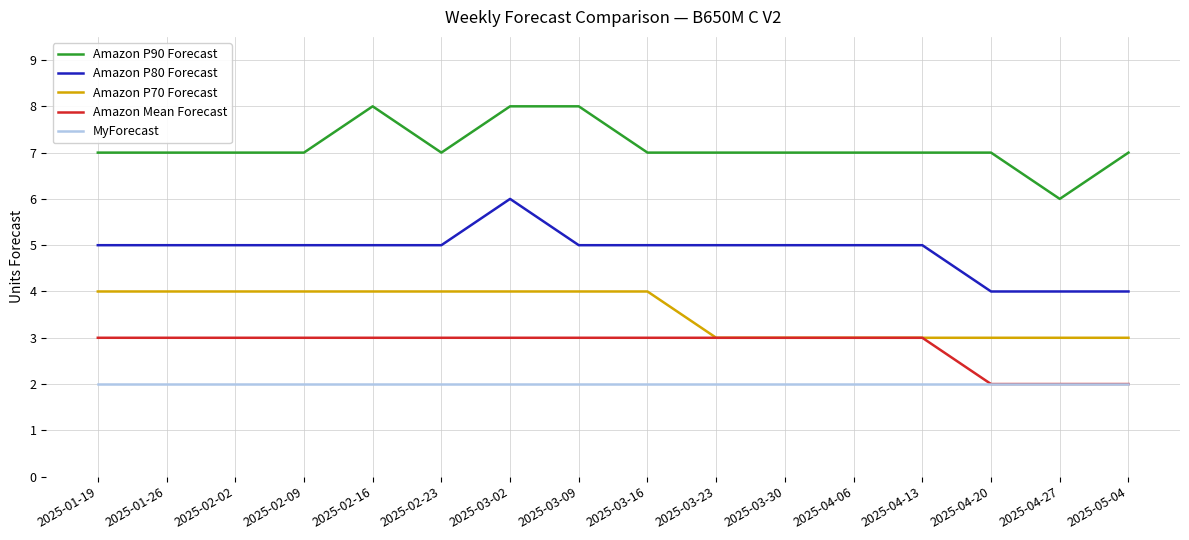

What is the difference between the highest and lowest values at 2025-01-26?

5